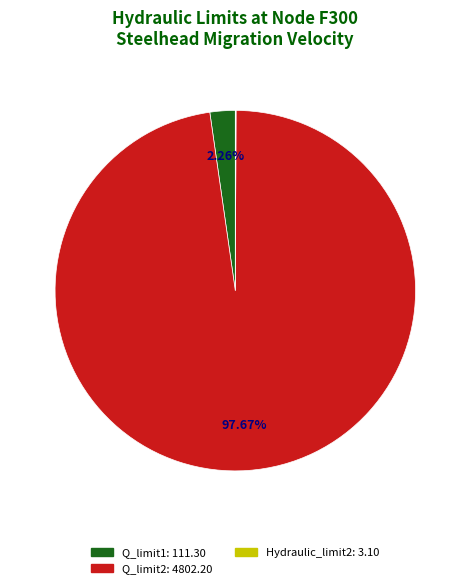

Is there any slice that represents more than half of the pie?

Yes